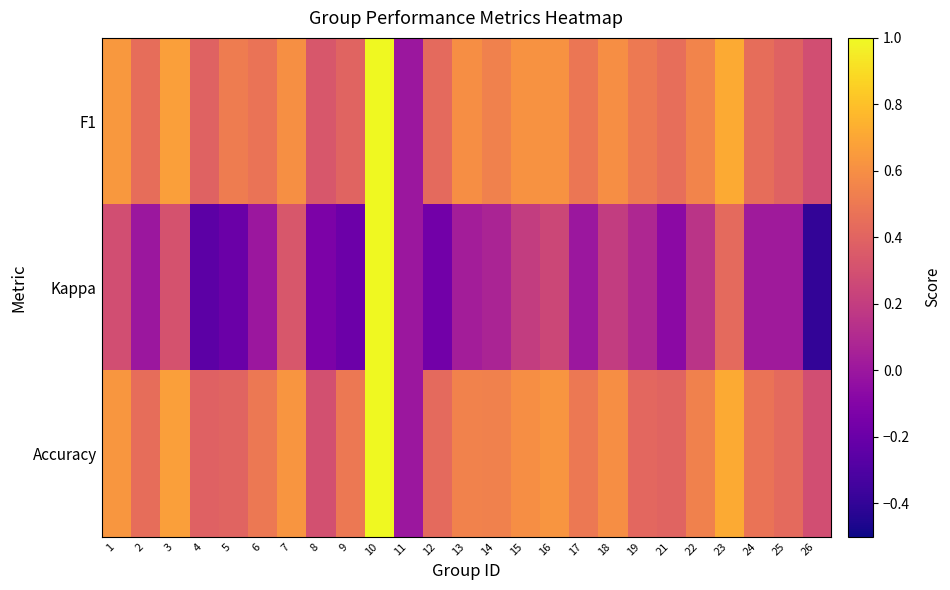

Reading left to right, extract all data points from this chart.

F1: 1=0.6	2=0.4	3=0.7	4=0.4	5=0.5	6=0.5	7=0.6	8=0.3	9=0.4	10=1.0	11=0.0	12=0.4	13=0.6	14=0.5	15=0.6	16=0.6	17=0.5	18=0.6	19=0.5	21=0.5	22=0.5	23=0.7	24=0.4	25=0.4	26=0.3
Kappa: 1=0.3	2=0.0	3=0.3	4=-0.3	5=-0.2	6=0.0	7=0.3	8=-0.1	9=-0.2	10=1.0	11=0.0	12=-0.2	13=0.0	14=0.1	15=0.2	16=0.2	17=0.0	18=0.2	19=0.1	21=-0.1	22=0.2	23=0.4	24=0.0	25=0.0	26=-0.4
Accuracy: 1=0.6	2=0.4	3=0.7	4=0.4	5=0.4	6=0.5	7=0.6	8=0.3	9=0.5	10=1.0	11=0.0	12=0.4	13=0.5	14=0.5	15=0.6	16=0.6	17=0.5	18=0.6	19=0.4	21=0.4	22=0.5	23=0.7	24=0.5	25=0.4	26=0.3